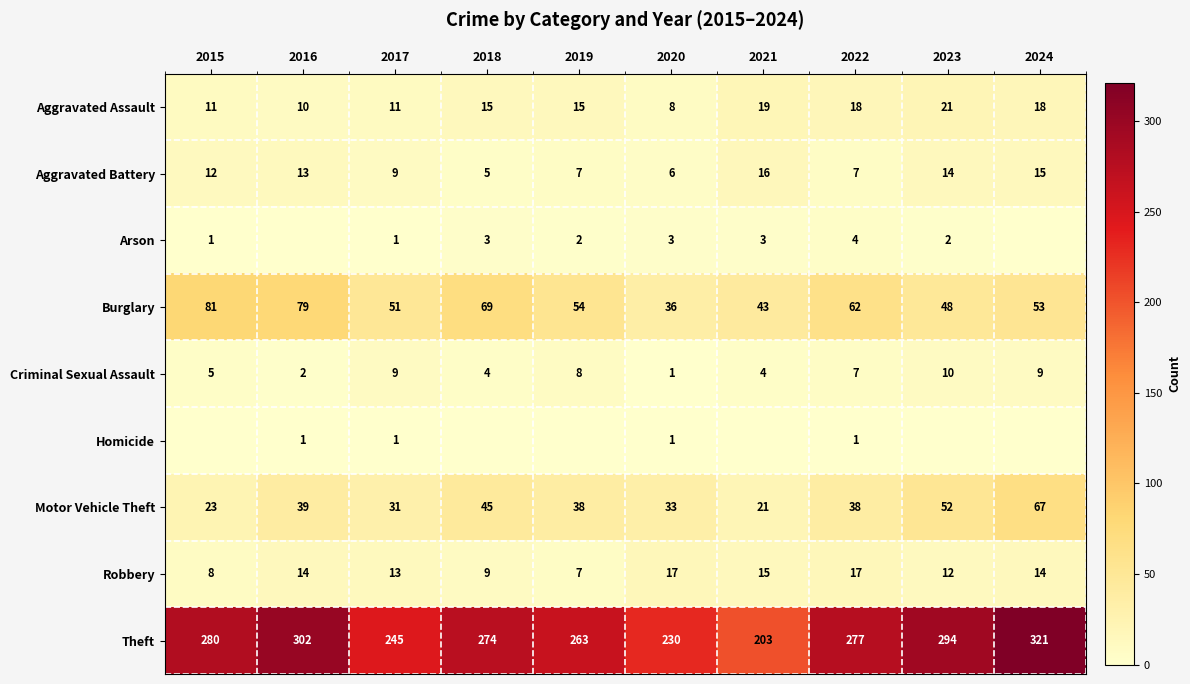

How many data points in Theft are less than 277?

5